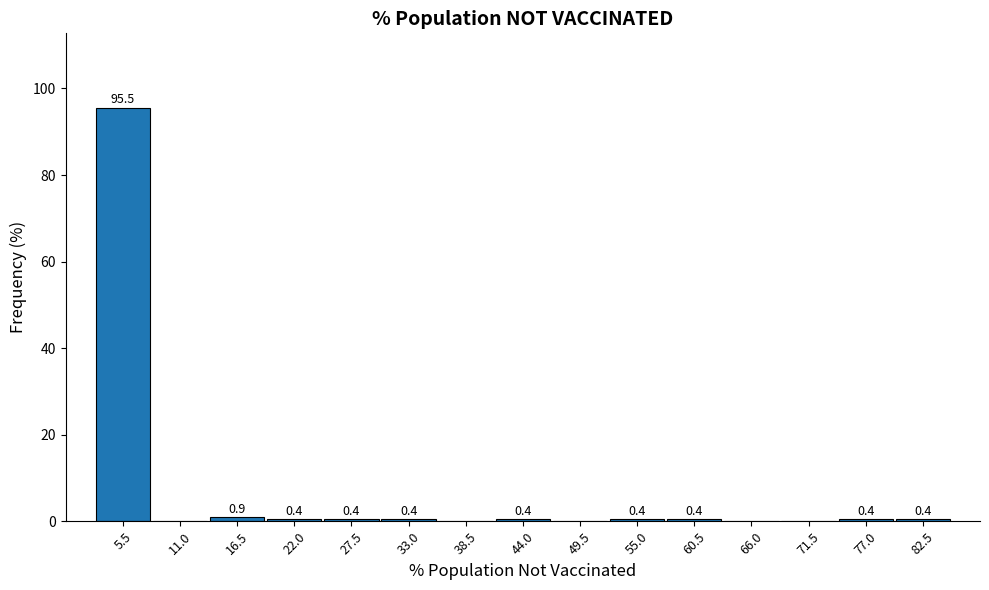

Reading right to left, what are all the values shown in this chart?

82.5=0.4	77.0=0.4	71.5=0.0	66.0=0.0	60.5=0.4	55.0=0.4	49.5=0.0	44.0=0.4	38.5=0.0	33.0=0.4	27.5=0.4	22.0=0.4	16.5=0.9	11.0=0.0	5.5=95.5